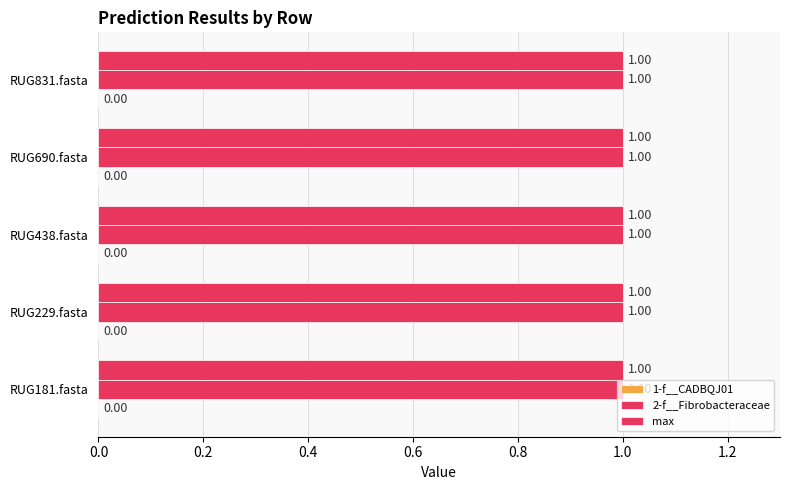

How many data points does each series have?

5